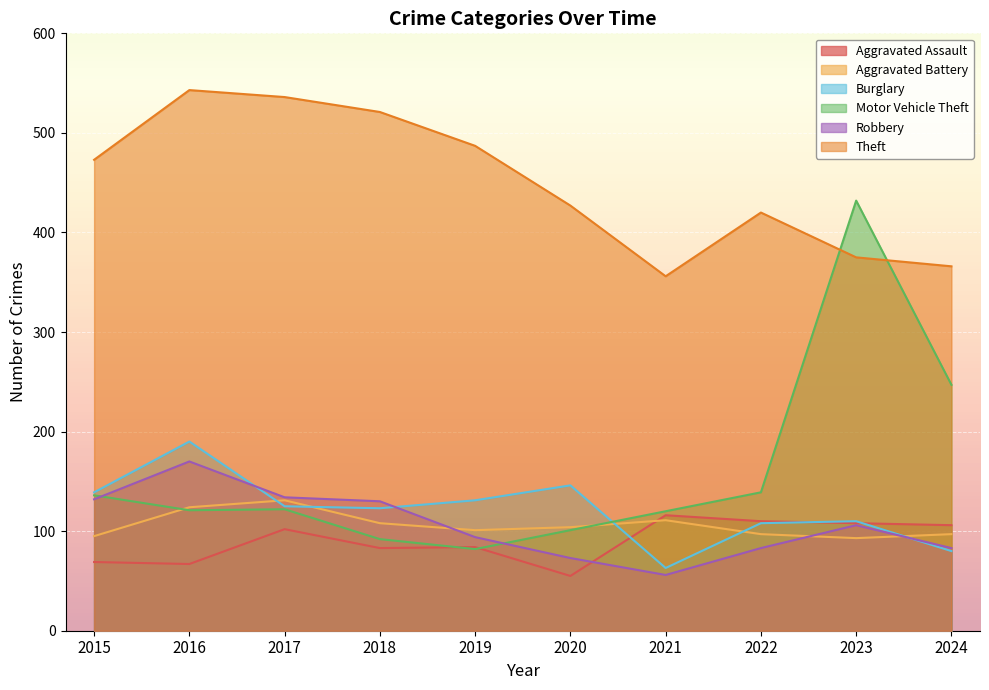

Reading left to right, transcribe all the data shown in this chart.

Aggravated Assault: 69	67	102	83	84	55	116	110	108	106
Aggravated Battery: 95	124	131	108	101	104	111	97	93	97
Burglary: 139	190	125	123	131	146	63	108	110	80
Motor Vehicle Theft: 136	121	122	92	82	101	120	139	432	247
Robbery: 132	170	134	130	94	73	56	83	106	83
Theft: 473	543	536	521	487	427	356	420	375	366